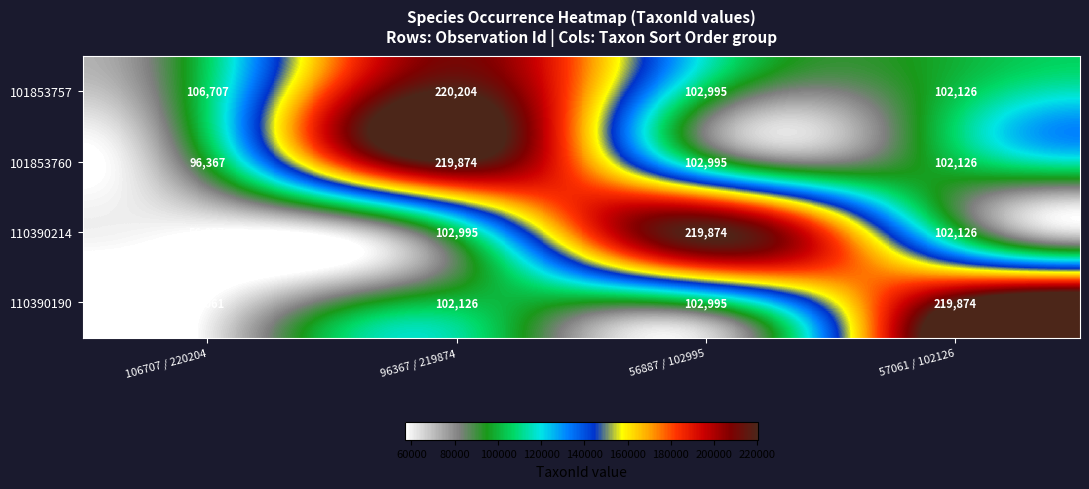

What is the difference between the second highest and second lowest values in the 101853760 series?

869